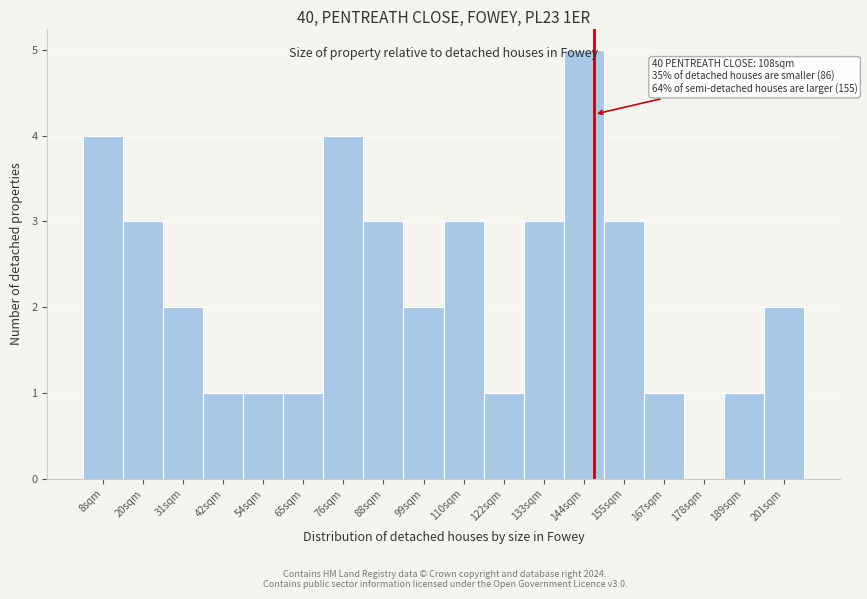

What is the sum of all values?

40